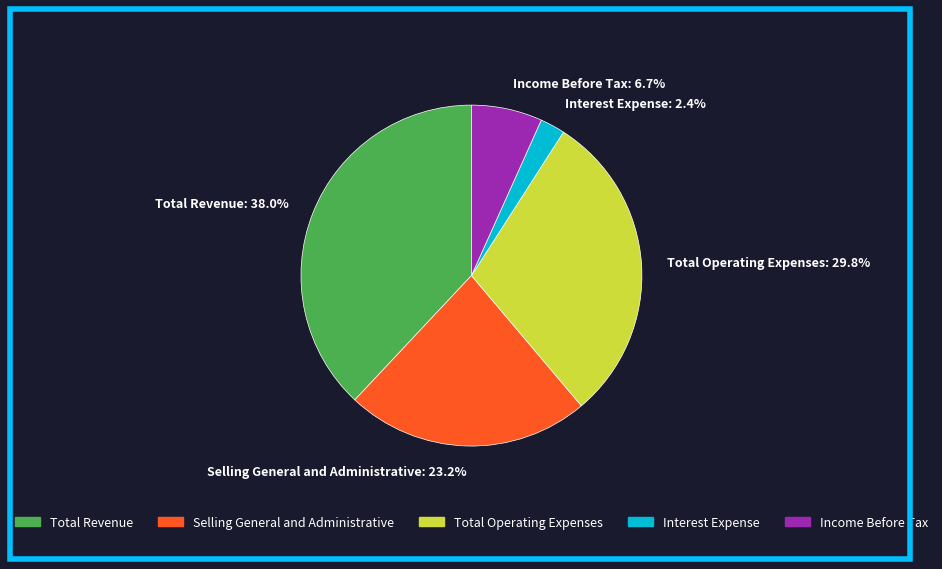

Between Total Operating Expenses and Selling General and Administrative, which is larger?

Total Operating Expenses